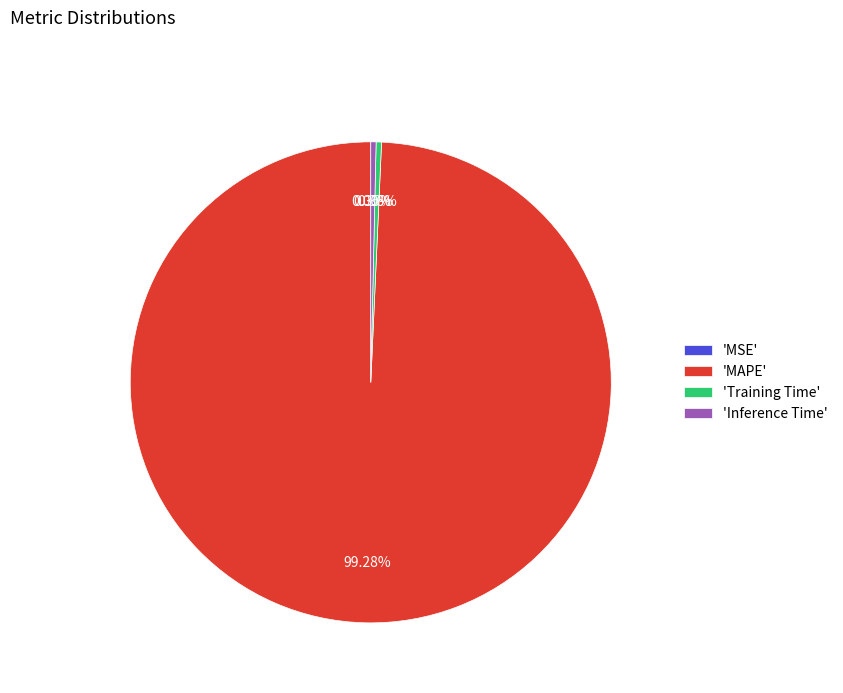

Rank the categories by value from lowest to highest.

MSE, Inference Time, Training Time, MAPE